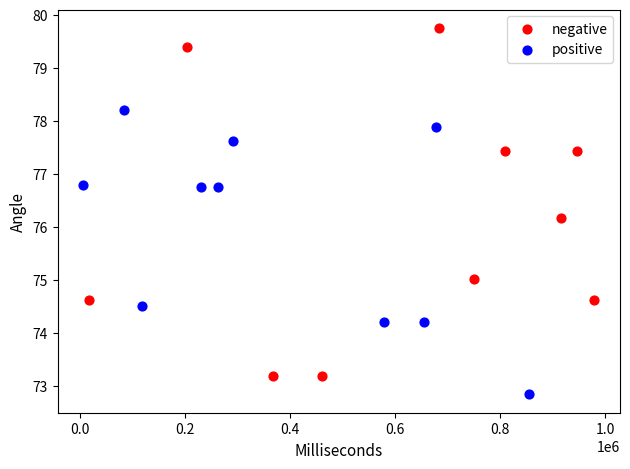

What are all the series names shown in the legend?

negative, positive